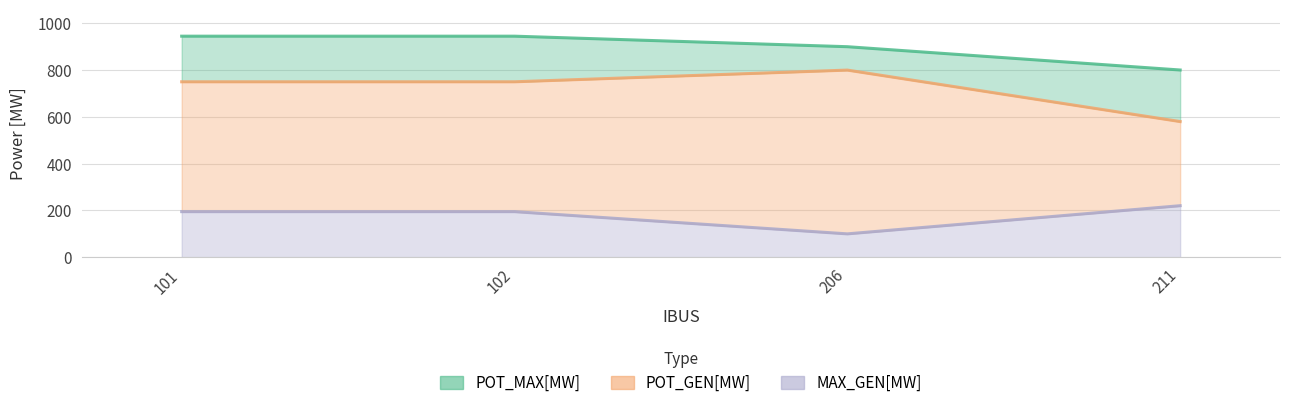

At which label does POT_GEN[MW] first exceed 749?

101